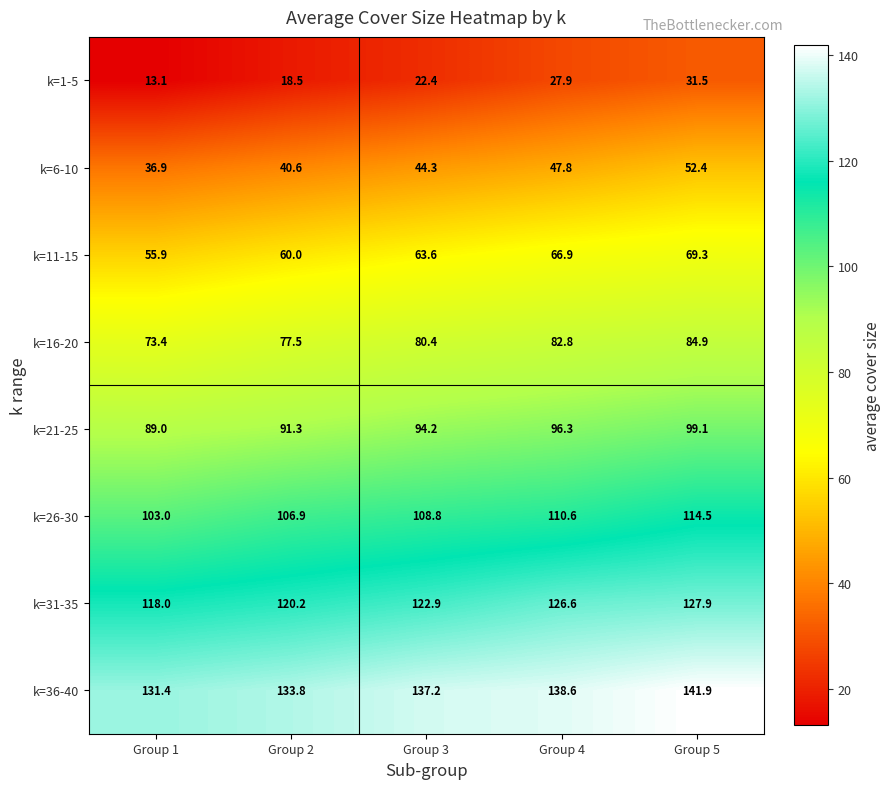

What is the sum of the k=36-40 values at Group 3 and Group 1?

268.6